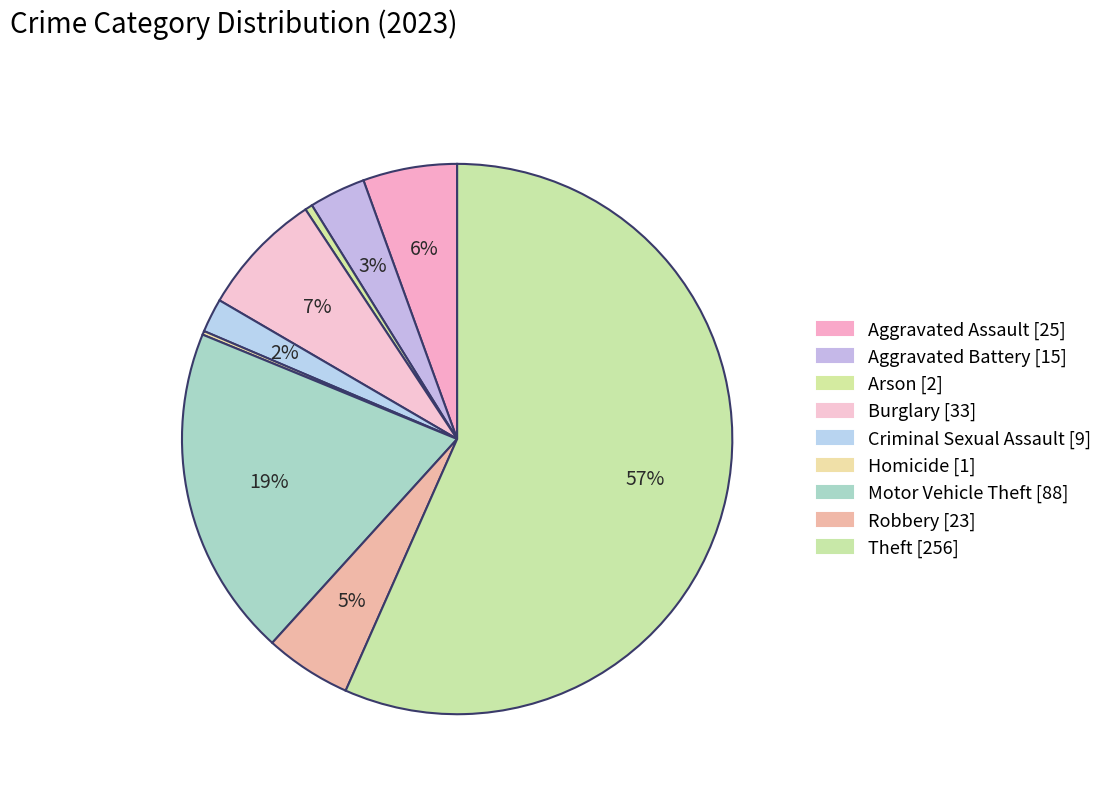

Is it true that Motor Vehicle Theft is 19% of the pie?

True